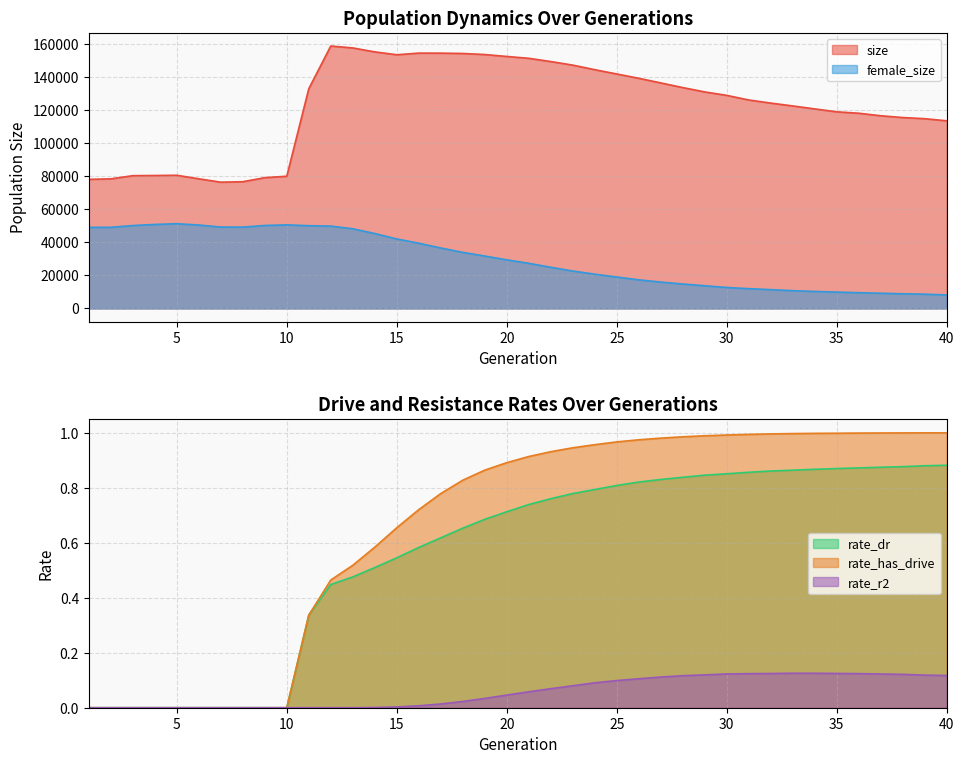

The rate_has_drive series shows 0.3 at 29. True or false?

False